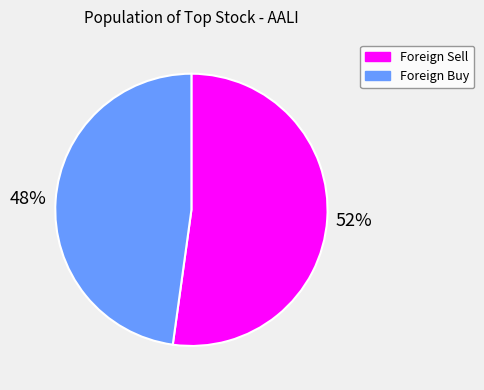

Is the sum of Foreign Sell and Foreign Buy greater than half?

Yes